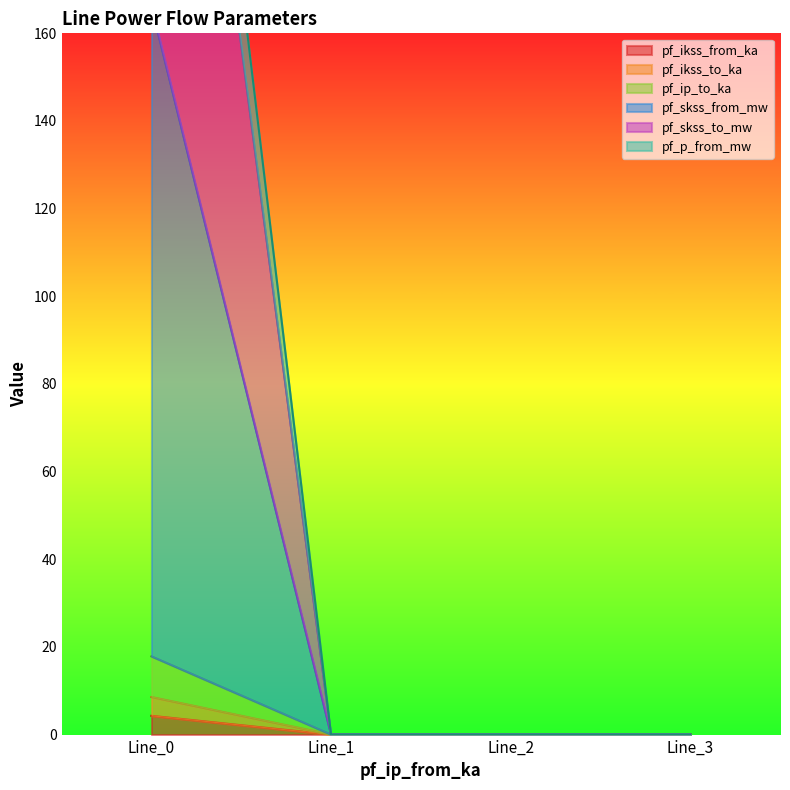

At Line_1, list the series in order from smallest to largest.

pf_ikss_from_ka, pf_ikss_to_ka, pf_ip_to_ka, pf_skss_from_mw, pf_skss_to_mw, pf_p_from_mw